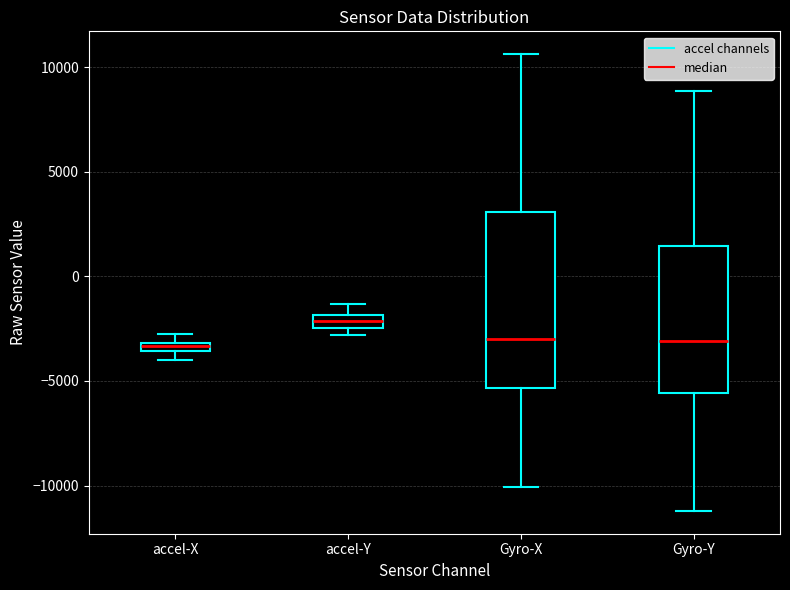

Which box is the tallest, from its lower edge to its upper edge?

Gyro-X